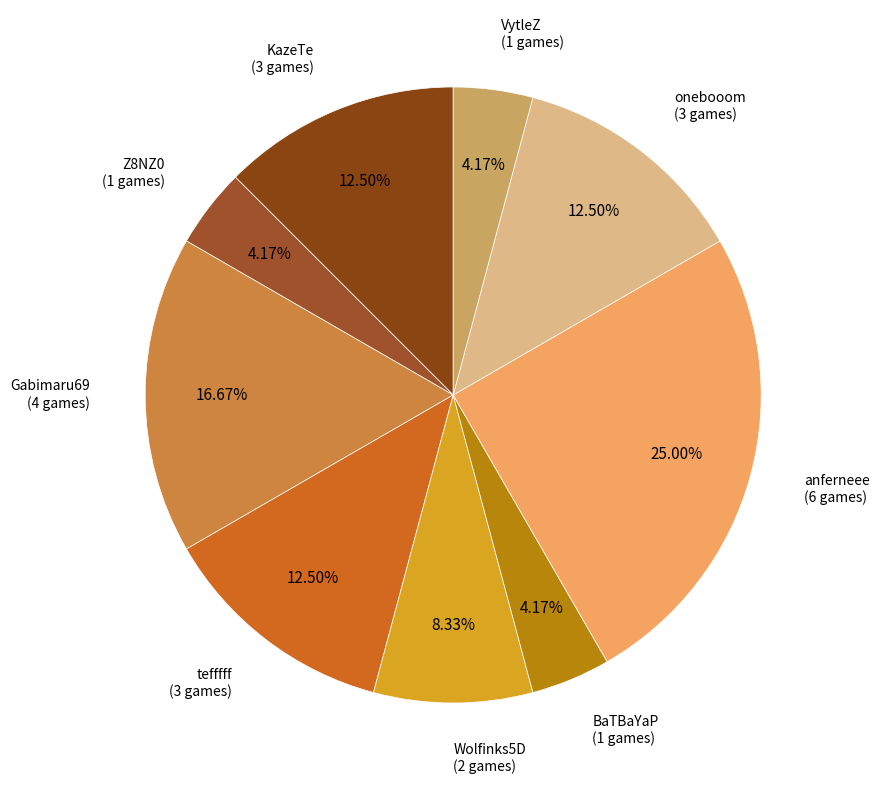

To the nearest percent, what is the difference between the anferneee and Z8NZ0 slice percentages?

21%